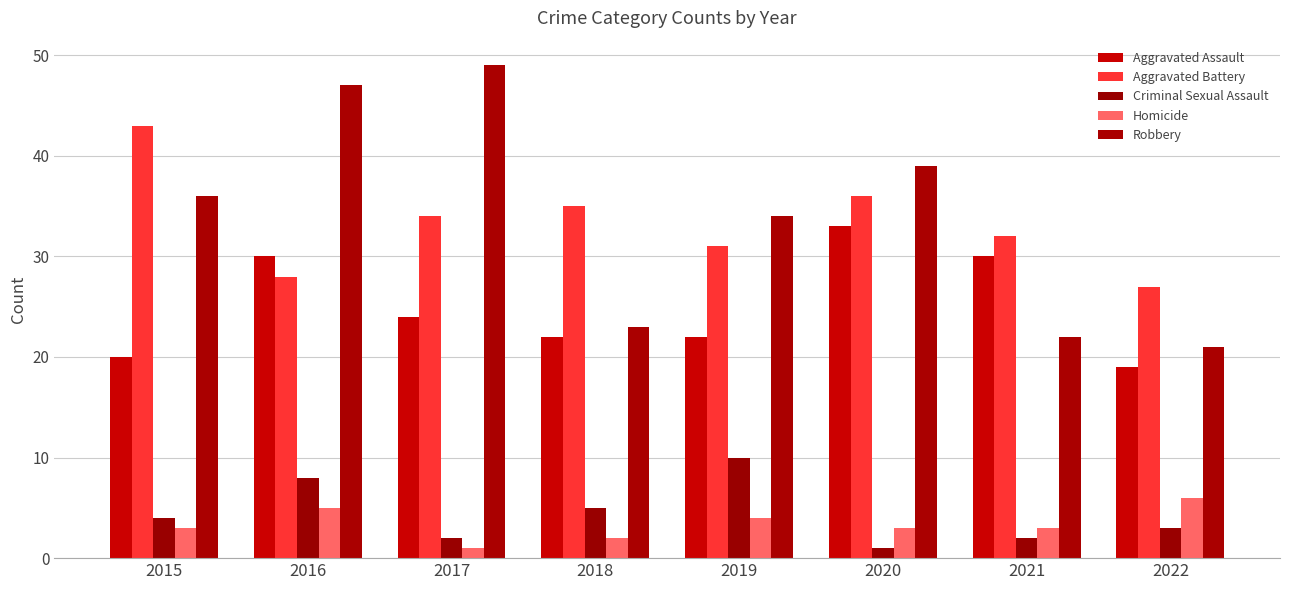

How many bars are there in total?

40